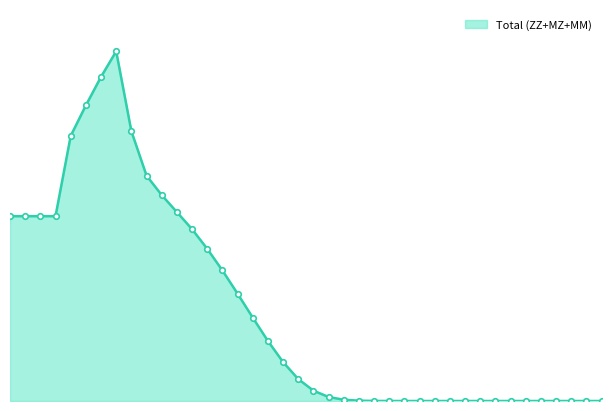

Does the chart have visible grid lines?

No